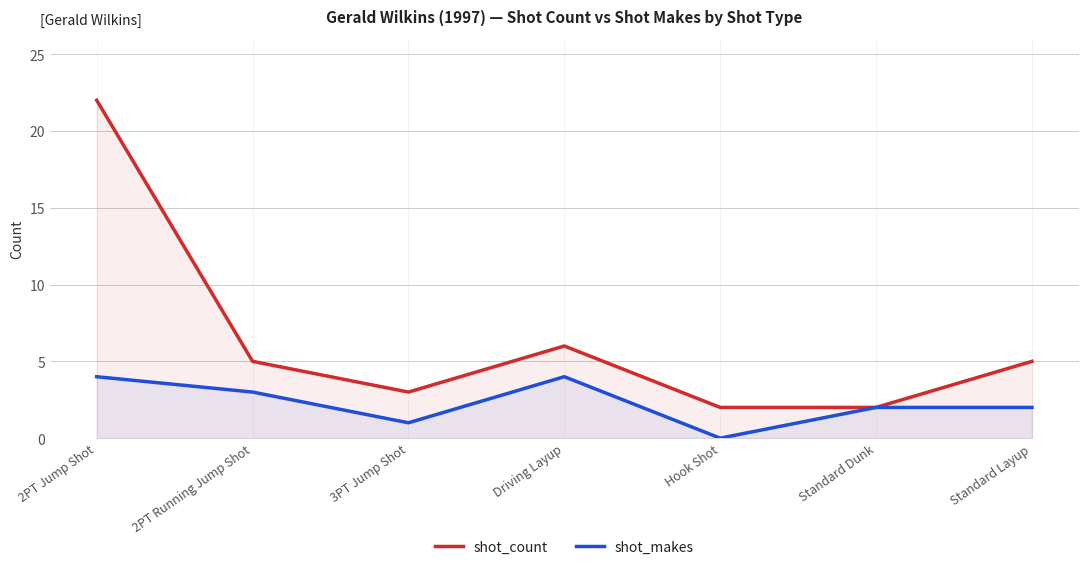

What is the difference between the second highest and second lowest values in the shot_count series?

4